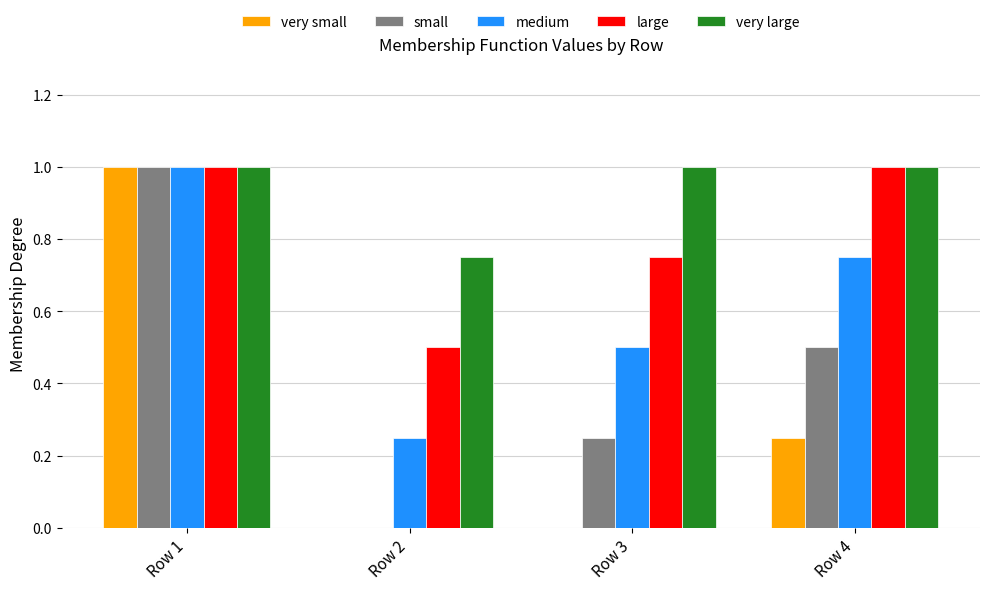

What is the difference between the medium values at Row 1 and Row 3?

0.5